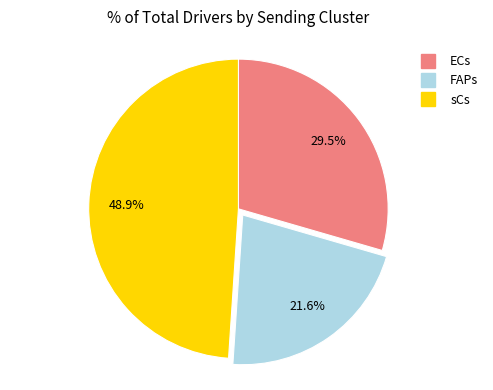

Rank the categories by value from lowest to highest.

FAPs, ECs, sCs